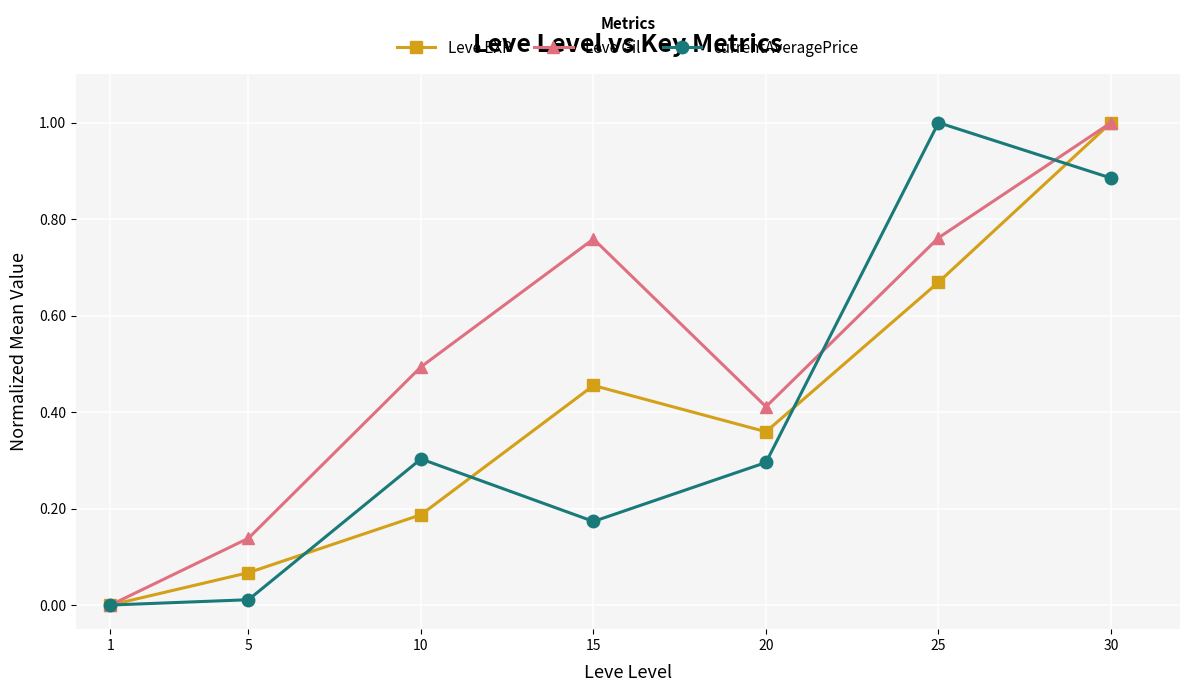

The value of Leve Gil at 1 is 0.0. True or false?

True